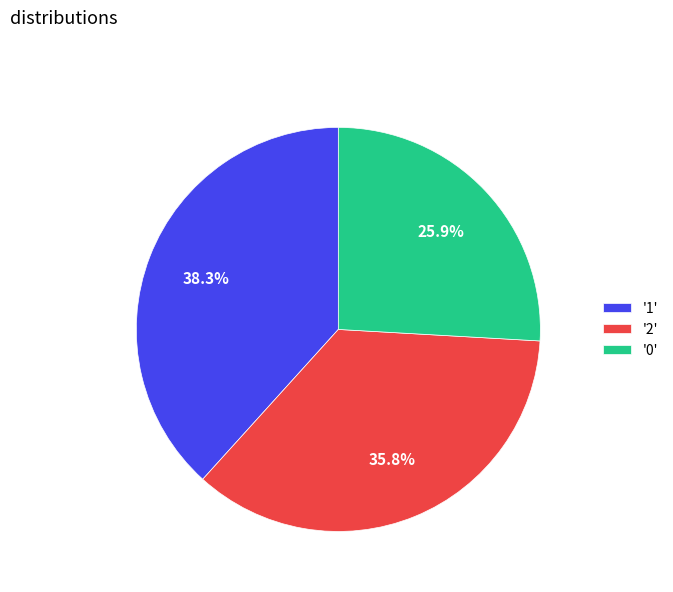

Is the sum of '0' and '2' greater than half?

Yes